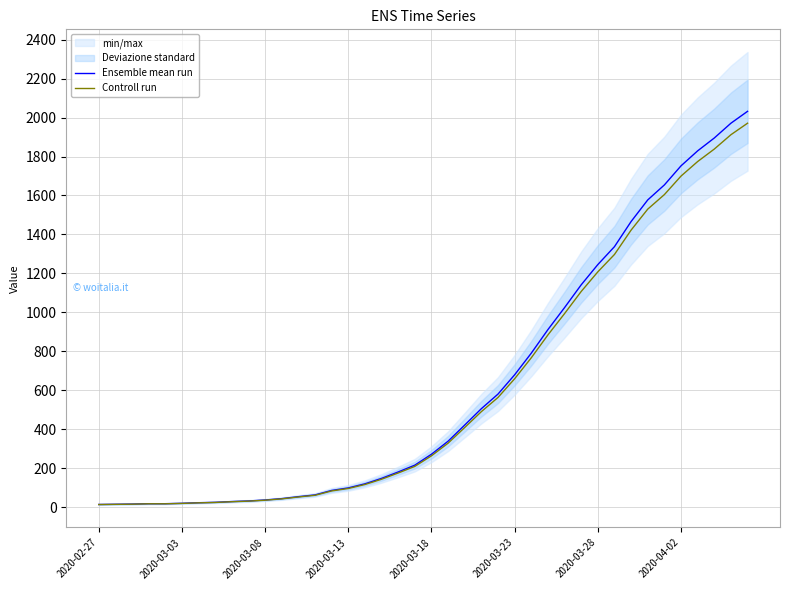

How many series are shown in this chart?

2